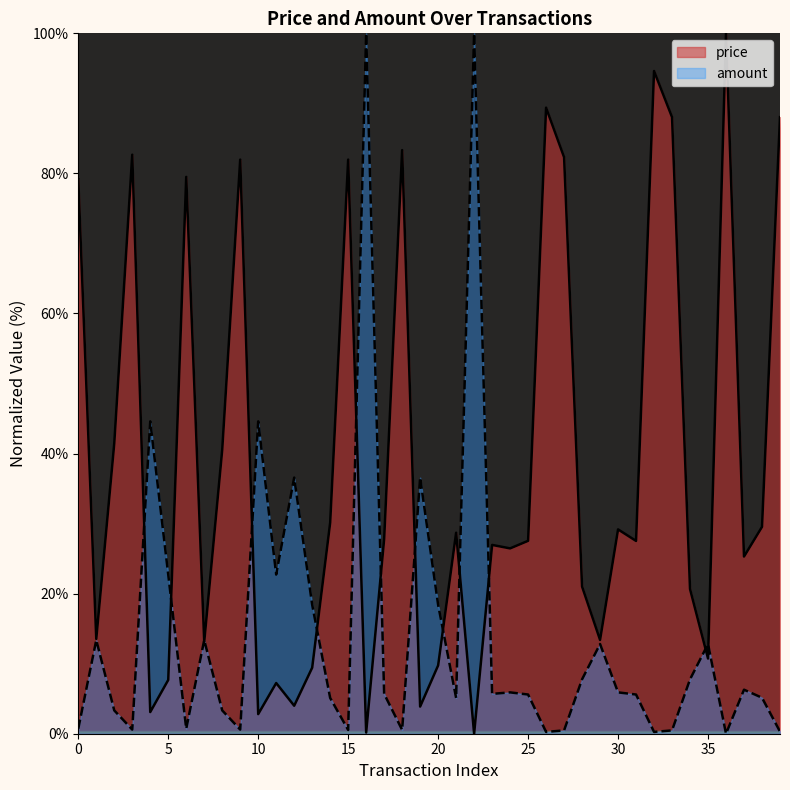

What is the value of the amount point at the 28th from the left?

0.5